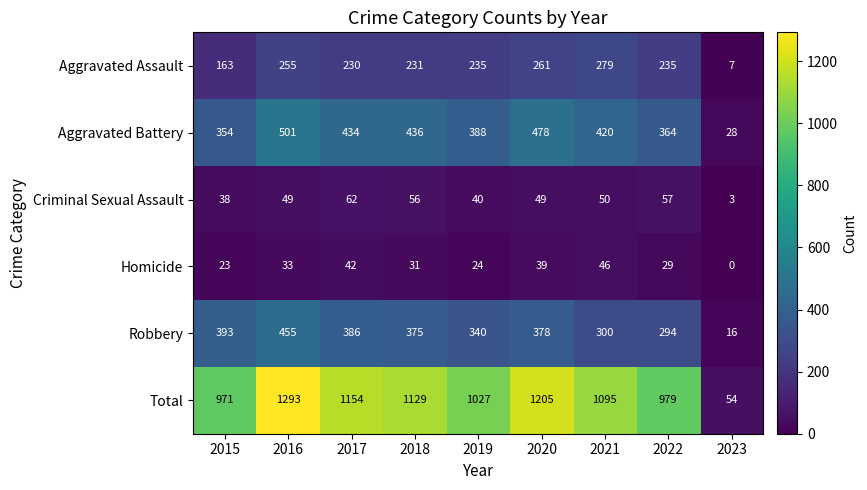

What is the difference between the second highest and second lowest values in the Total series?

234